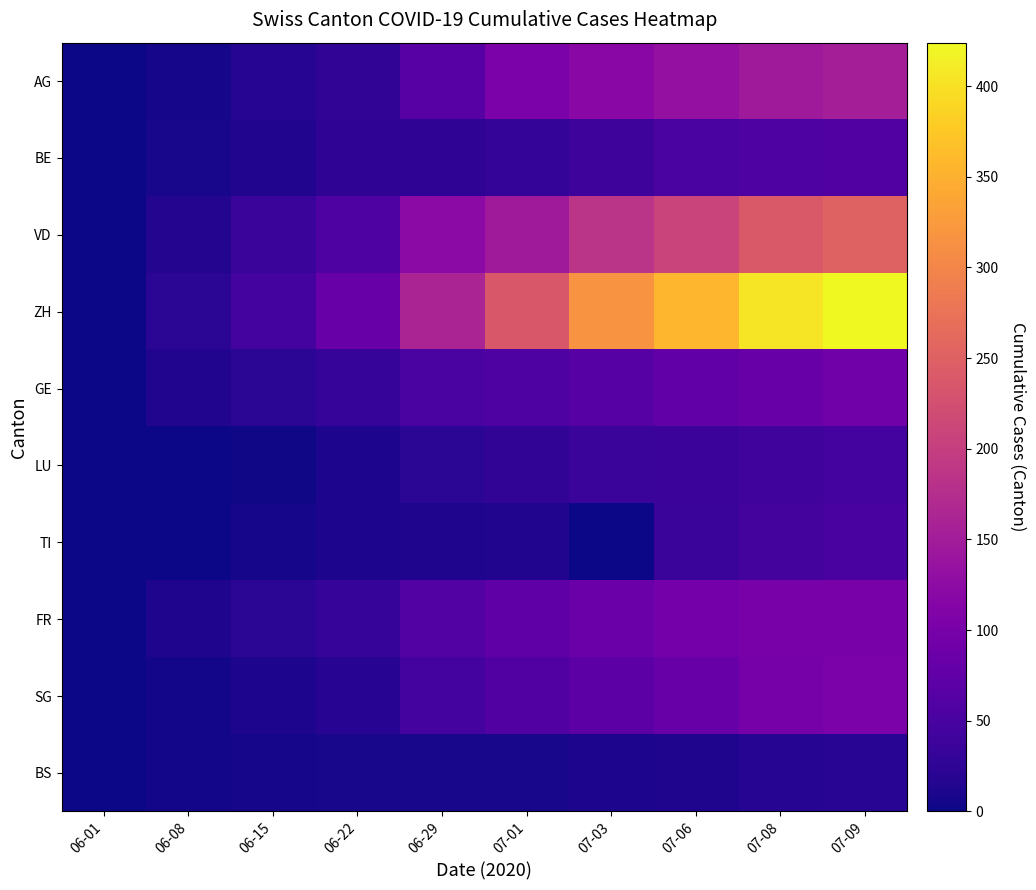

At how many categories does at least one series exceed 98?

6